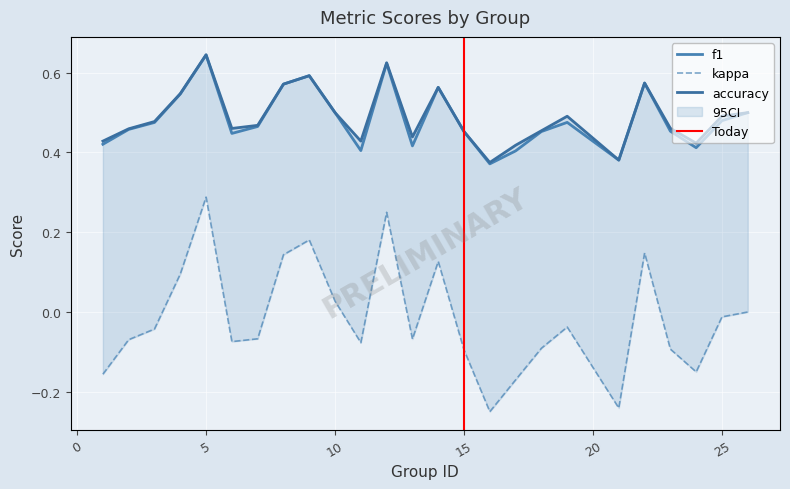

Which series changed the most between 16 and 22?

kappa